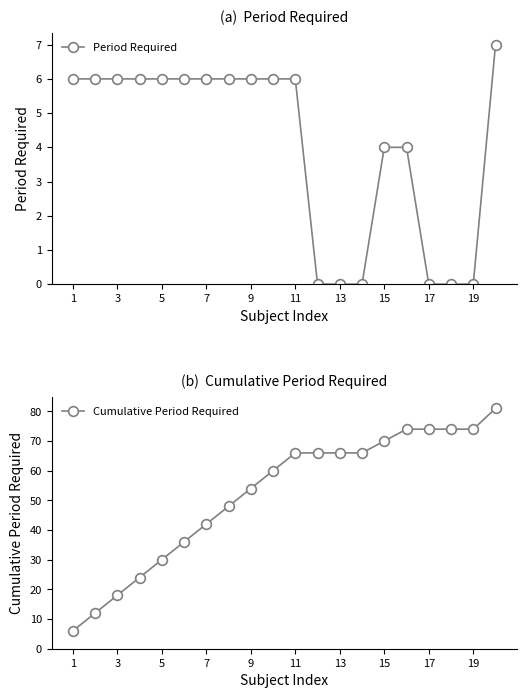

The value of Period Required at 19 is 0. True or false?

True